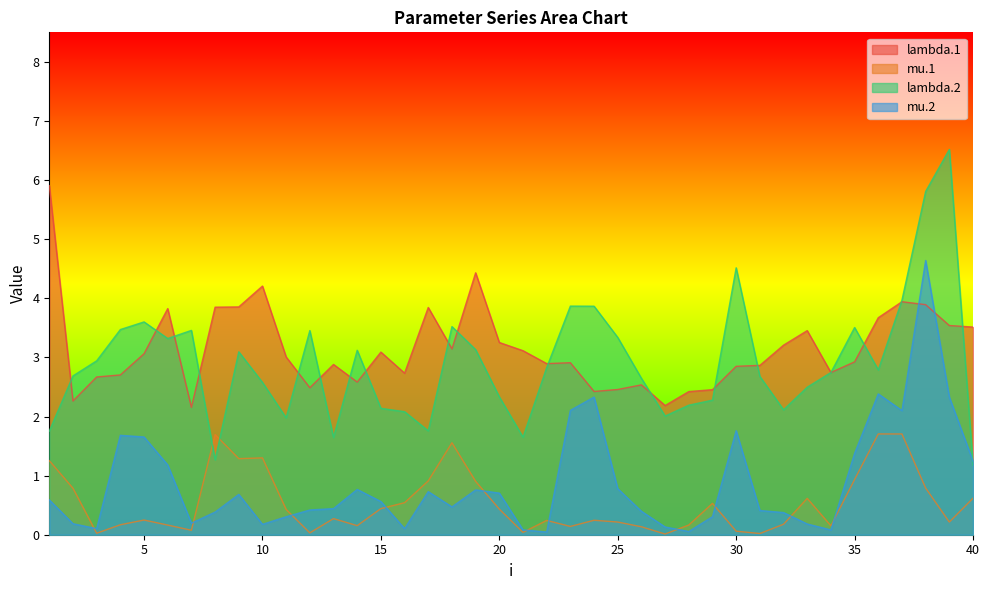

Is it true that lambda.1 equals 2.0 at 39?

False